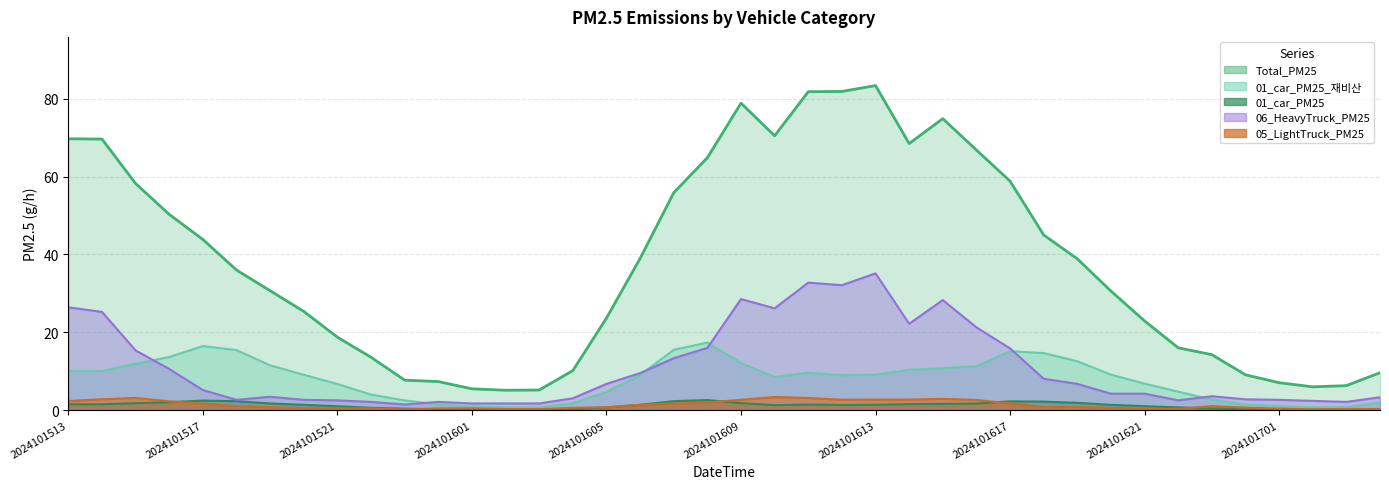

Reading left to right, transcribe all the data shown in this chart.

Total_PM25: 69.7	69.6	58.2	50.3	43.8	36.0	30.7	25.3	18.7	13.6	7.7	7.3	5.5	5.1	5.2	10.2	23.6	39.0	55.8	64.8	78.8	70.5	81.8	81.8	83.4	68.5	74.9	66.8	58.8	45.0	38.9	30.6	22.9	16.0	14.2	9.1	7.0	6.0	6.3	9.6
01_car_PM25: 10.1	10.1	11.9	13.7	16.5	15.4	11.5	9.1	6.7	4.0	2.5	1.5	0.9	0.8	0.7	1.8	4.7	9.0	15.5	17.4	12.1	8.5	9.6	9.0	9.1	10.4	10.8	11.3	15.1	14.7	12.5	9.1	6.8	4.7	2.7	1.4	1.0	0.7	0.8	1.9
01_car_PM25_rebi: 1.5	1.5	1.8	2.0	2.5	2.3	1.7	1.4	1.0	0.6	0.4	0.2	0.1	0.1	0.1	0.3	0.7	1.3	2.3	2.6	1.8	1.3	1.4	1.3	1.4	1.5	1.6	1.7	2.3	2.2	1.9	1.4	1.0	0.7	0.4	0.2	0.2	0.1	0.1	0.3
05_LightTruck_PM25: 2.3	2.8	3.1	2.3	1.7	1.0	0.8	0.5	0.5	0.5	0.2	0.5	0.5	0.3	0.3	0.6	0.7	1.4	1.7	1.9	2.7	3.4	3.1	2.7	2.7	2.7	2.9	2.6	1.7	0.8	0.8	0.6	0.3	0.3	1.0	0.6	0.4	0.2	0.3	0.3
06_HeavyTruck_PM25: 26.4	25.2	15.3	10.6	5.2	2.6	3.4	2.6	2.5	2.1	1.5	2.1	1.7	1.7	1.7	3.0	6.7	9.5	13.3	16.0	28.5	26.1	32.7	32.1	35.1	22.2	28.3	21.3	15.8	8.1	6.7	4.2	4.2	2.5	3.6	2.8	2.6	2.4	2.1	3.3